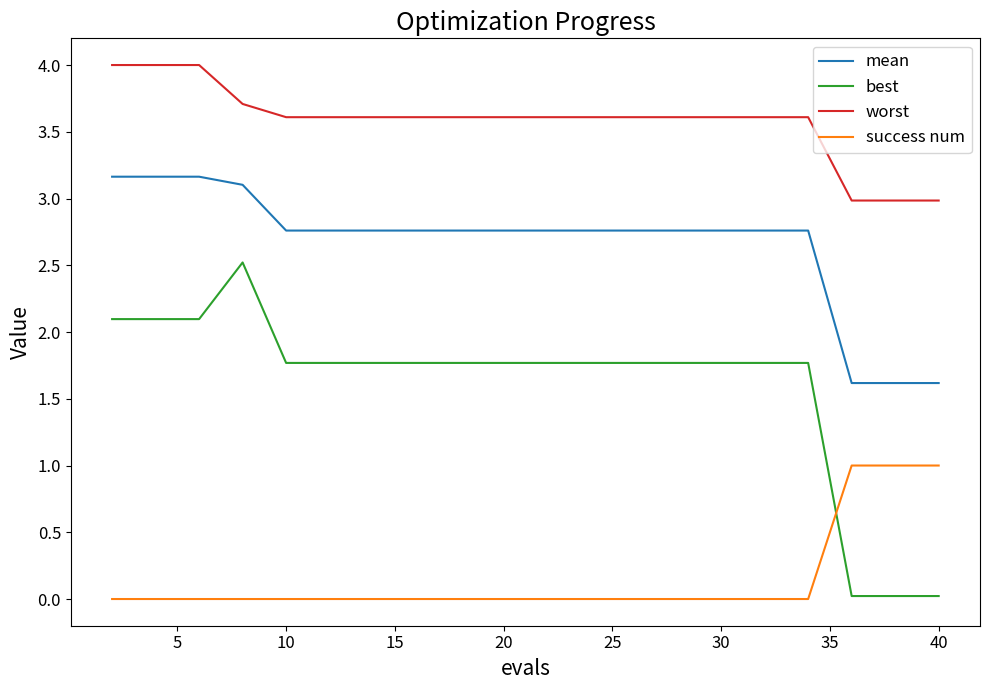

What is the average value of the worst series?

3.6